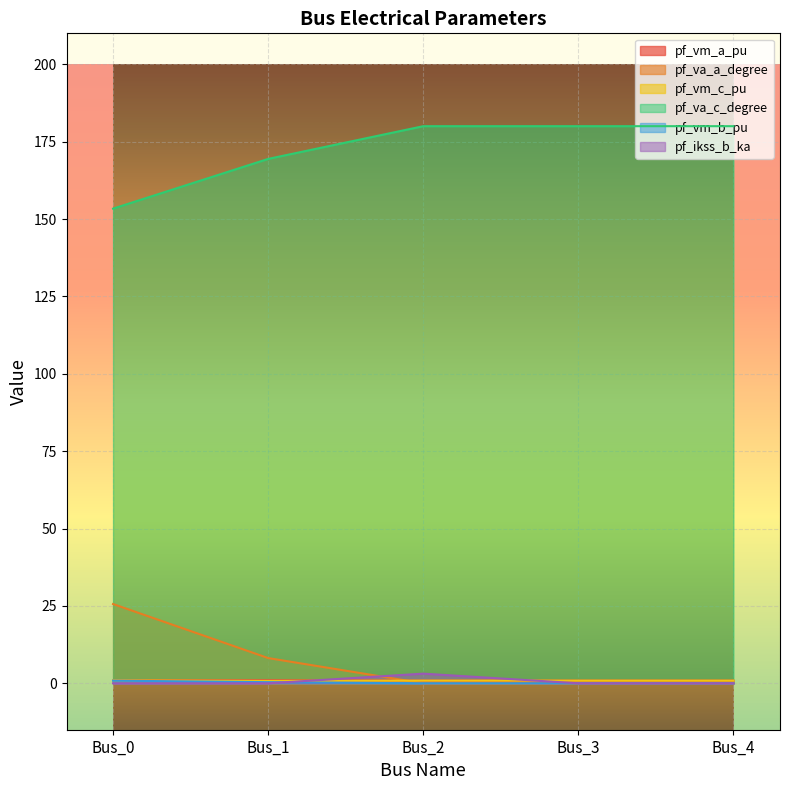

At how many categories does at least one series exceed 1?

5